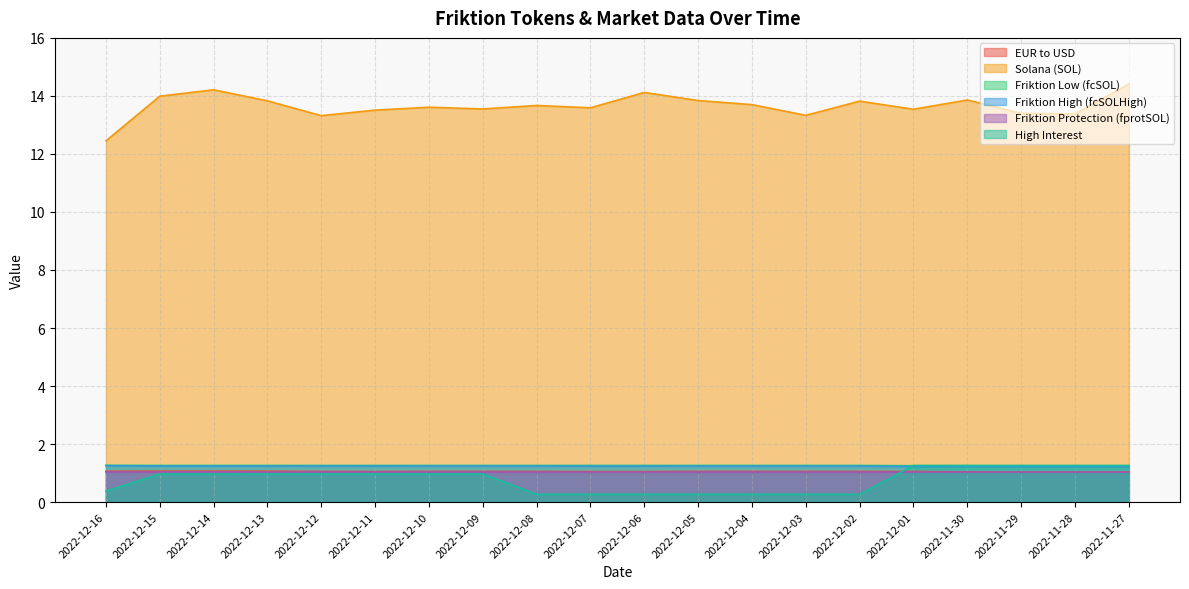

How many lines are shown in the chart?

6